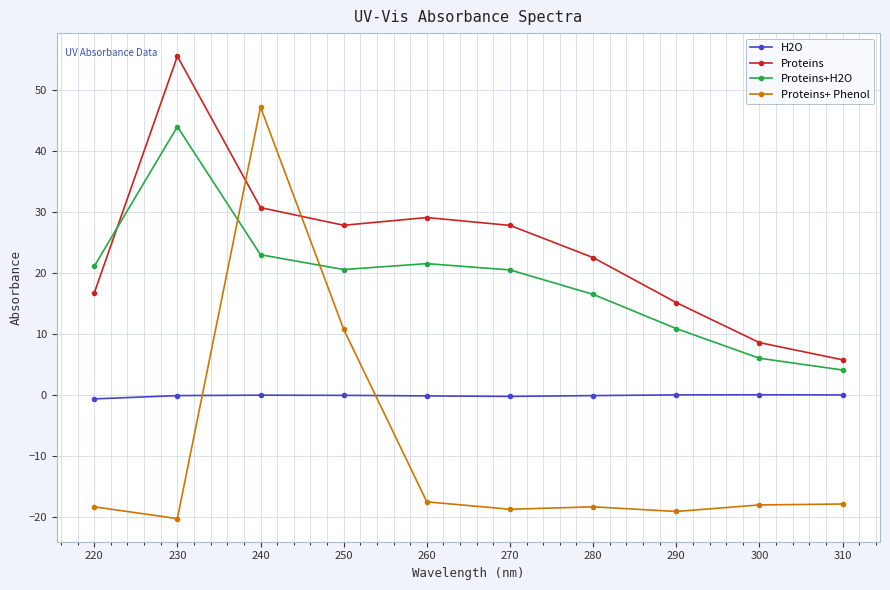

List the series in order of their overall mean, lowest first.

Proteins+ Phenol, H2O, Proteins+H2O, Proteins